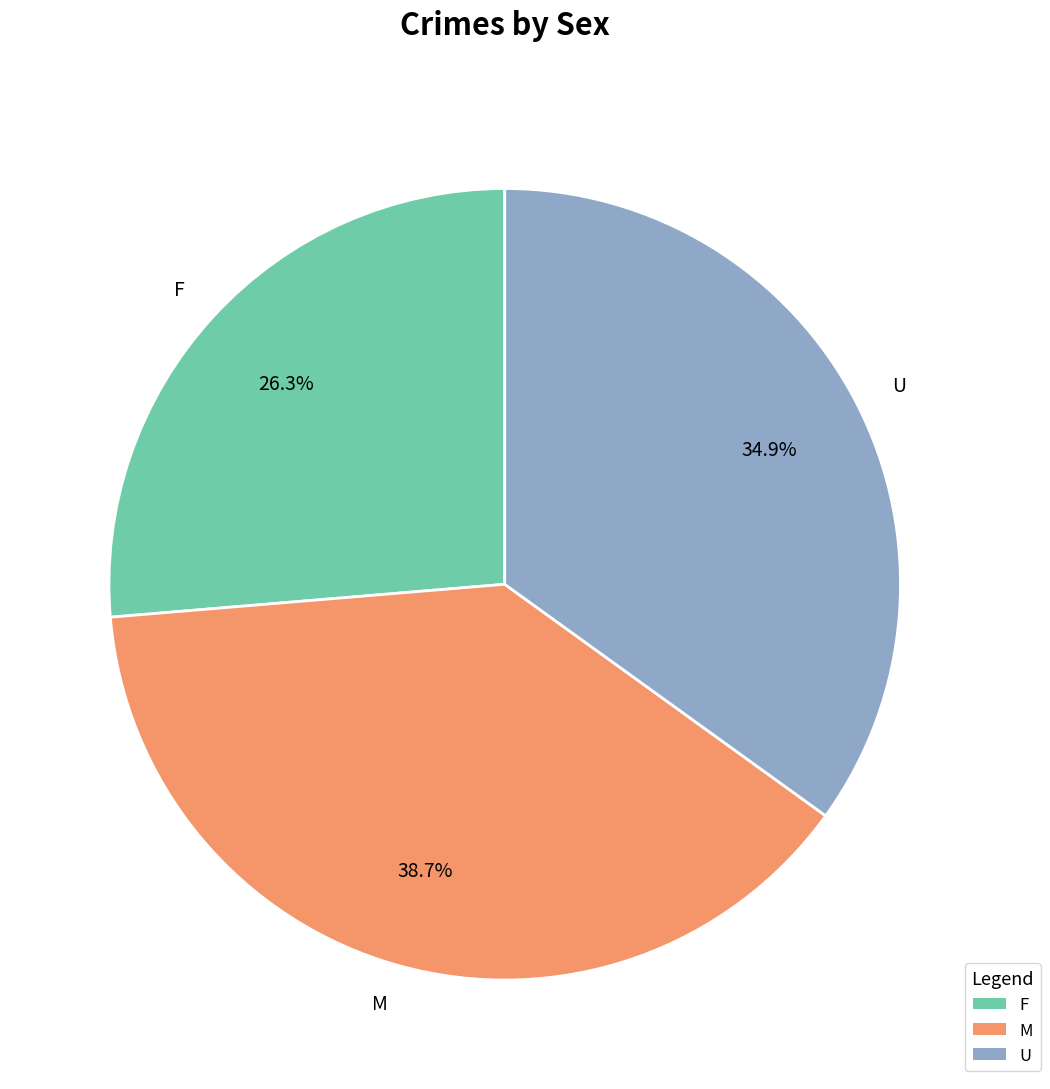

To the nearest percent, what is the combined percentage of U and M?

74%